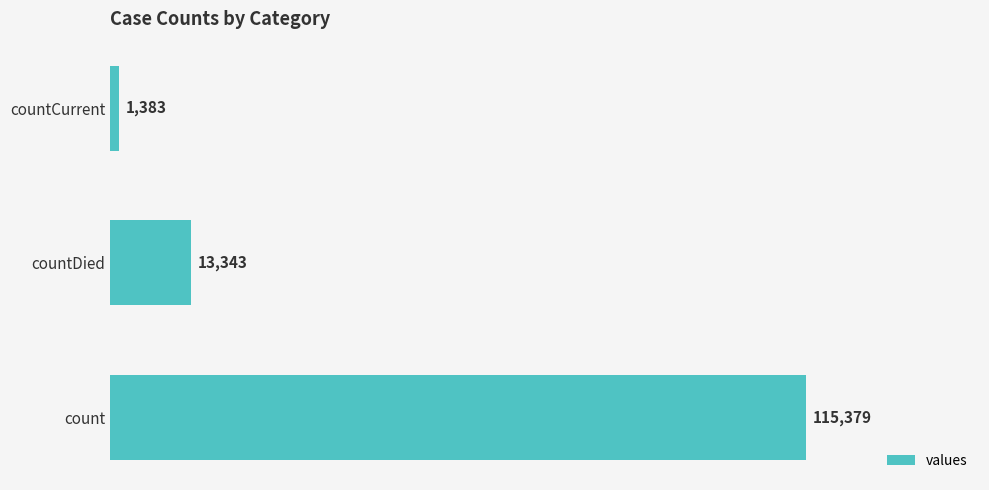

List the labels in order of value, largest first.

count, countDied, countCurrent